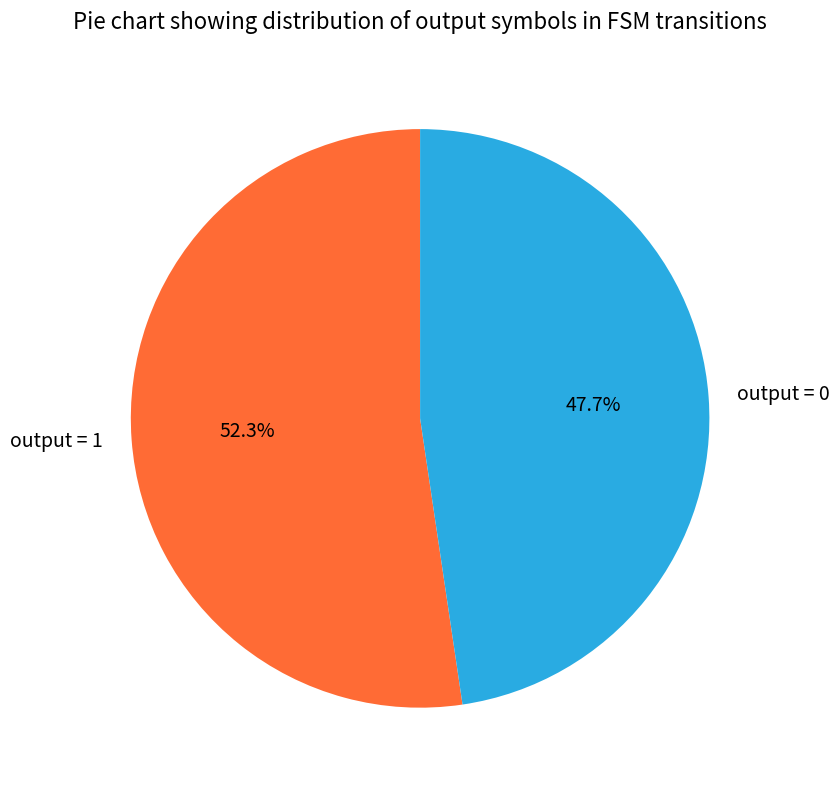

To the nearest percent, what is the difference between the largest and smallest slice percentages?

5%